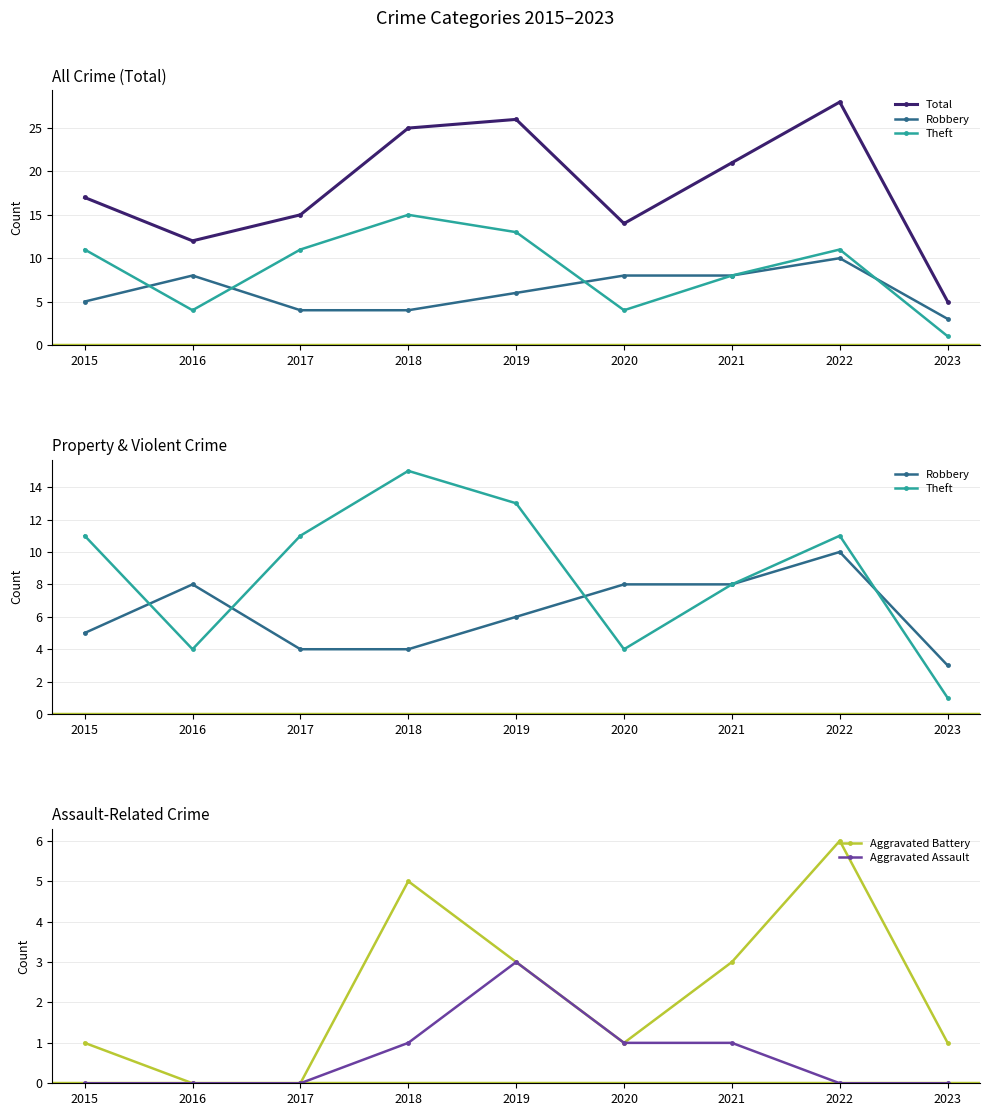

Reading left to right, list all the values displayed in this chart.

Total: 17	12	15	25	26	14	21	28	5
Robbery: 5	8	4	4	6	8	8	10	3
Theft: 11	4	11	15	13	4	8	11	1
Aggravated Battery: 1	0	0	5	3	1	3	6	1
Aggravated Assault: 0	0	0	1	3	1	1	0	0